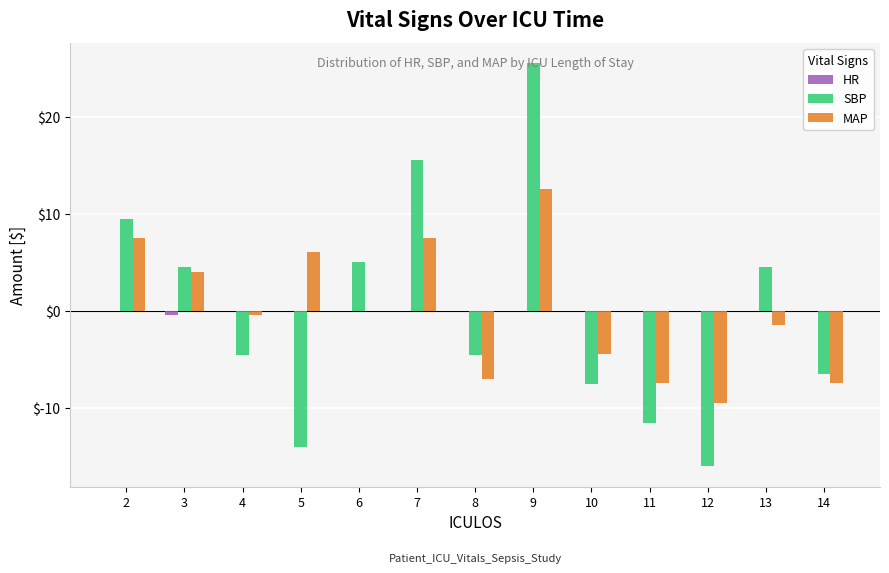

True or false: SBP has a value of 42.4 at 9.

False